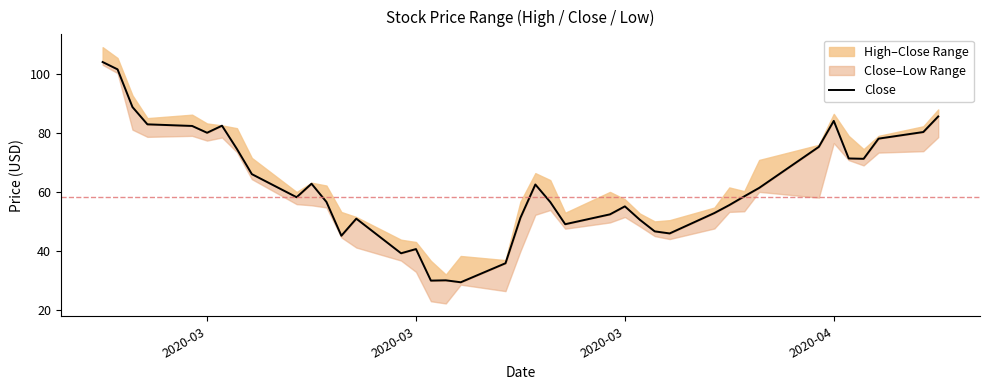

At which label does the data first exceed 58?

2020-03